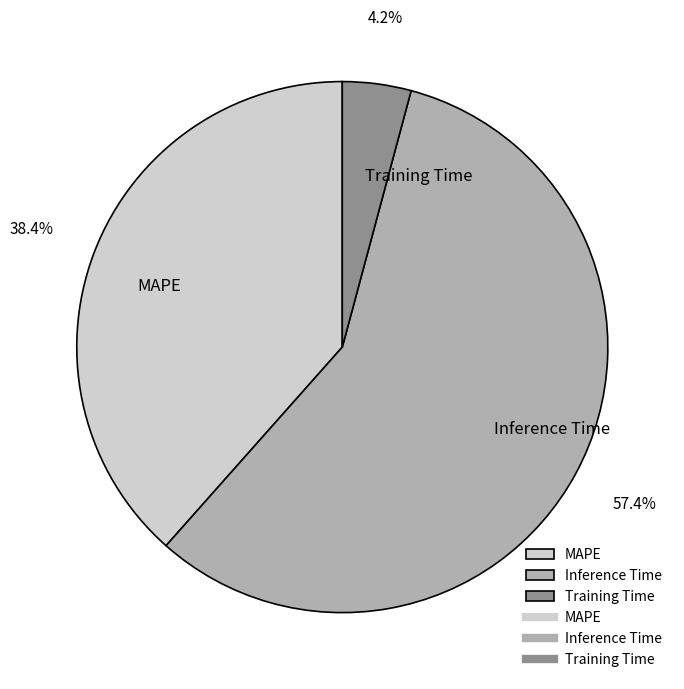

To the nearest percent, what is the average slice percentage?

33%